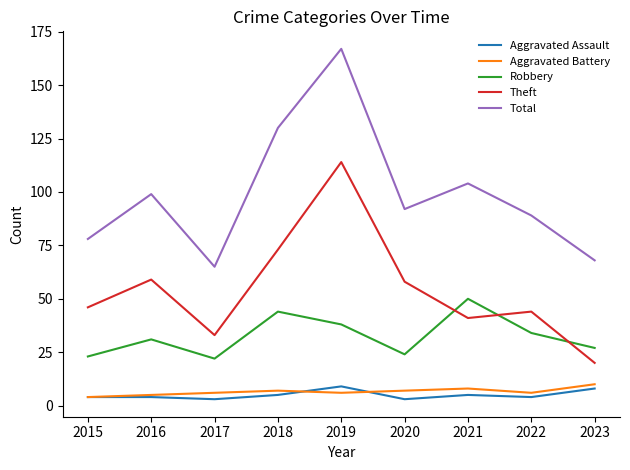

Reading right to left, what are all the values shown in this chart?

Aggravated Assault: 2023=8	2022=4	2021=5	2020=3	2019=9	2018=5	2017=3	2016=4	2015=4
Aggravated Battery: 2023=10	2022=6	2021=8	2020=7	2019=6	2018=7	2017=6	2016=5	2015=4
Robbery: 2023=27	2022=34	2021=50	2020=24	2019=38	2018=44	2017=22	2016=31	2015=23
Theft: 2023=20	2022=44	2021=41	2020=58	2019=114	2018=73	2017=33	2016=59	2015=46
Total: 2023=68	2022=89	2021=104	2020=92	2019=167	2018=130	2017=65	2016=99	2015=78